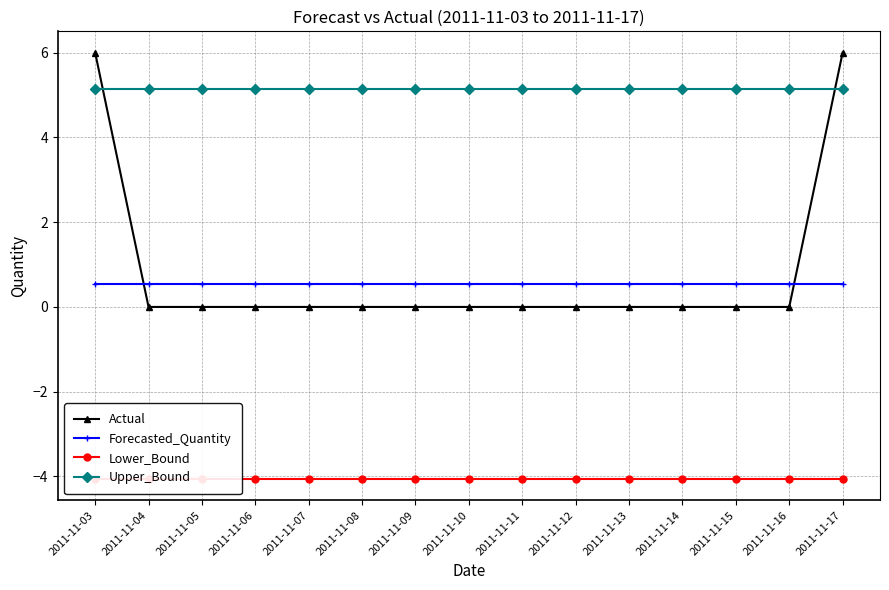

At how many categories does at least one series exceed -1?

15